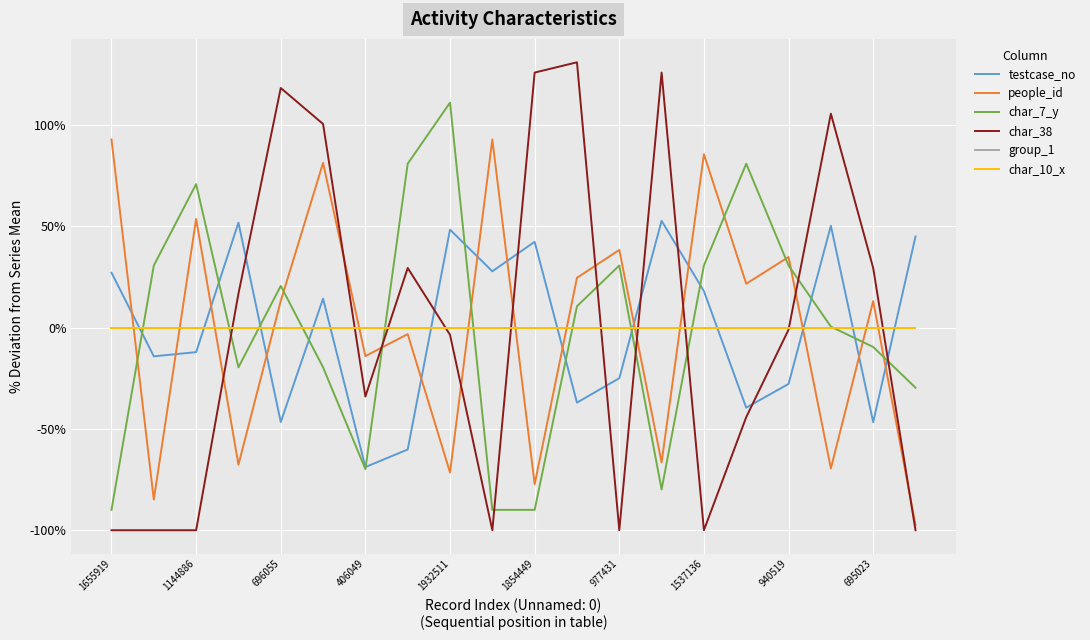

Does the chart display data point markers on the line(s)?

No